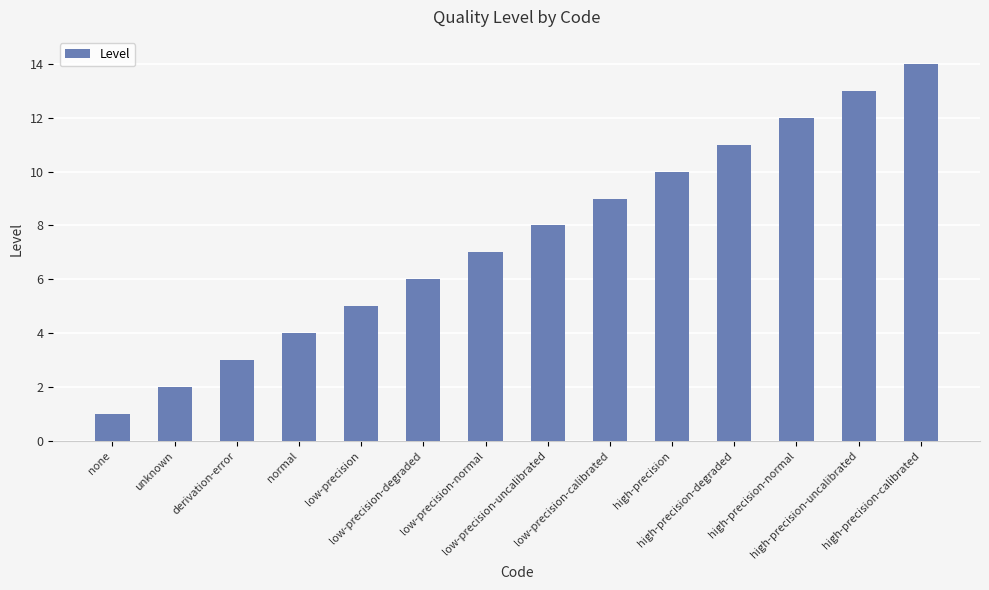

What is the minimum value shown in the chart?

1